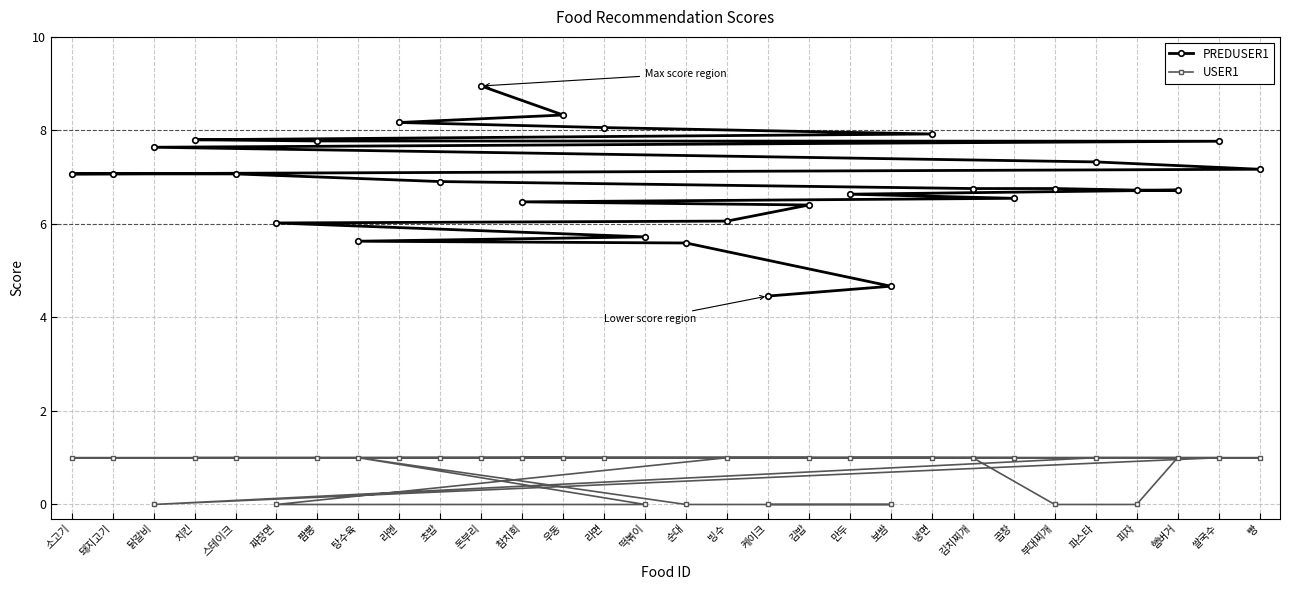

At which category is the sum across all series the highest?

돈부리